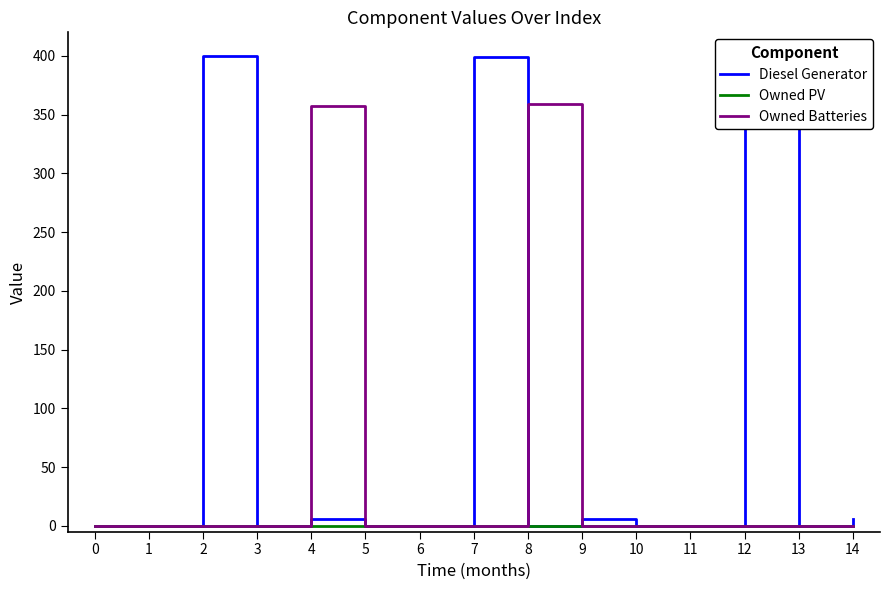

What is the sum of all Owned Batteries values?

716